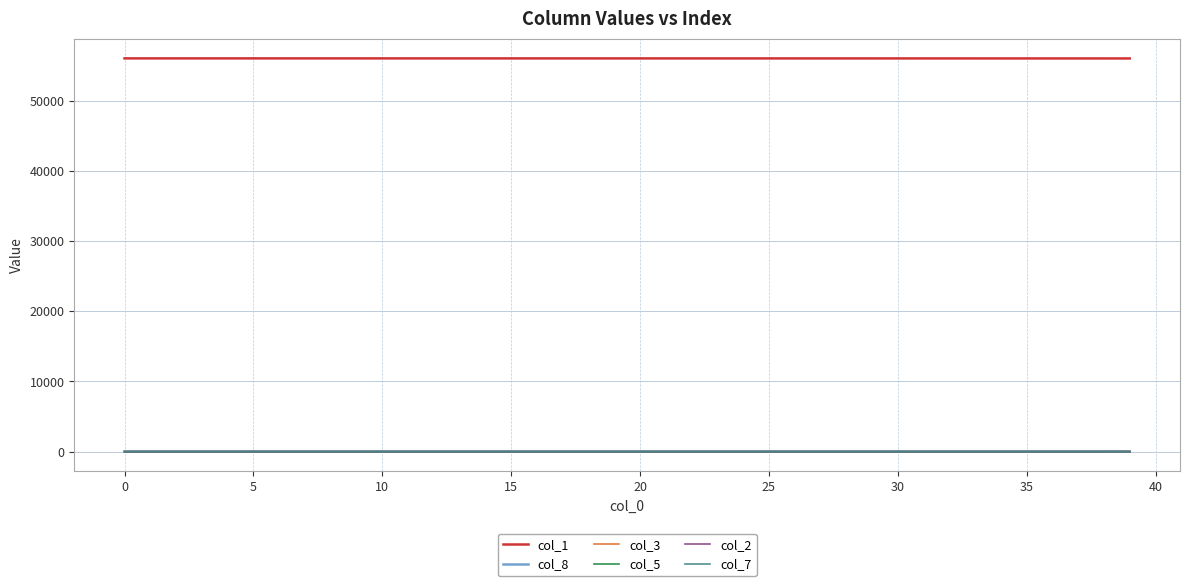

Which series has the largest total across all categories?

col_1